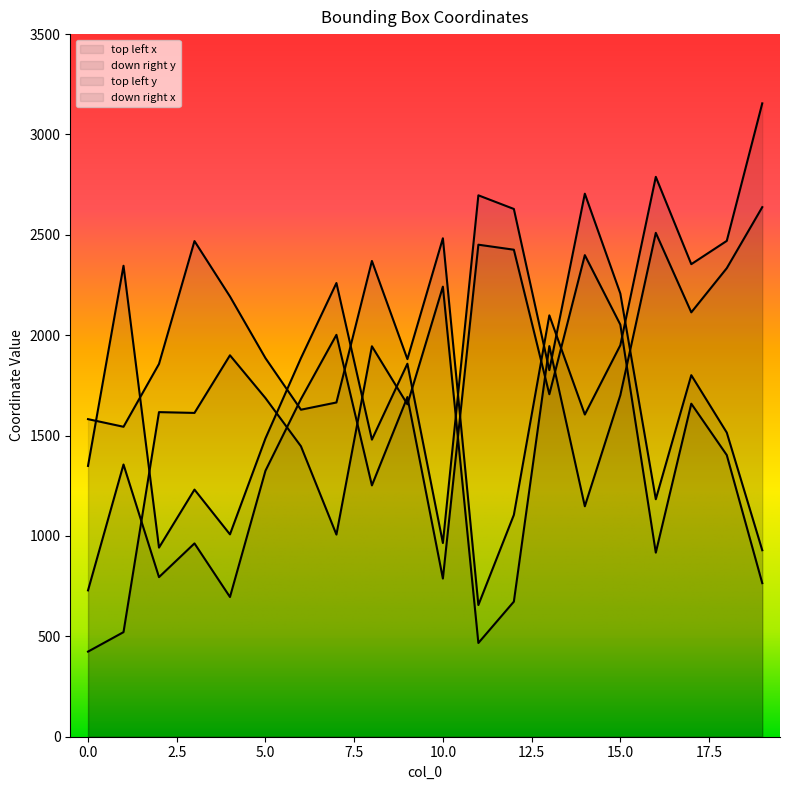

Rank the series by their maximum value, from lowest to highest.

top left x, top left y, down right x, down right y